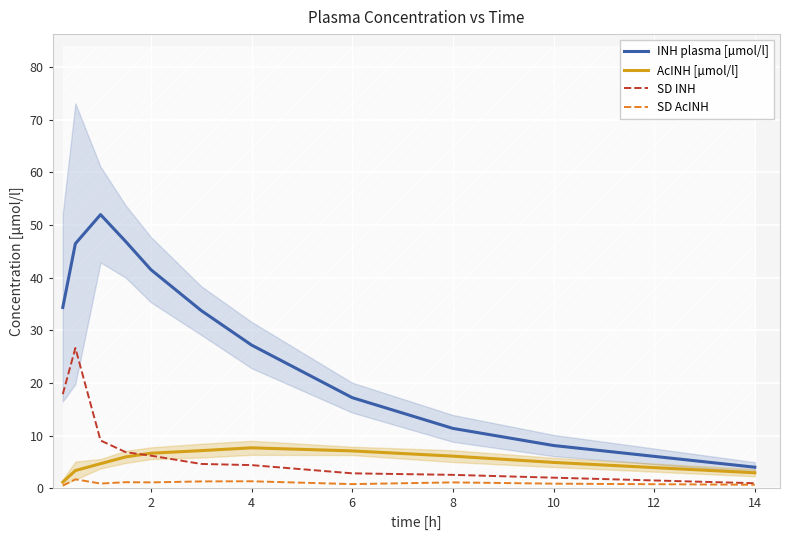

What is the sum of all SD INH values?

84.1